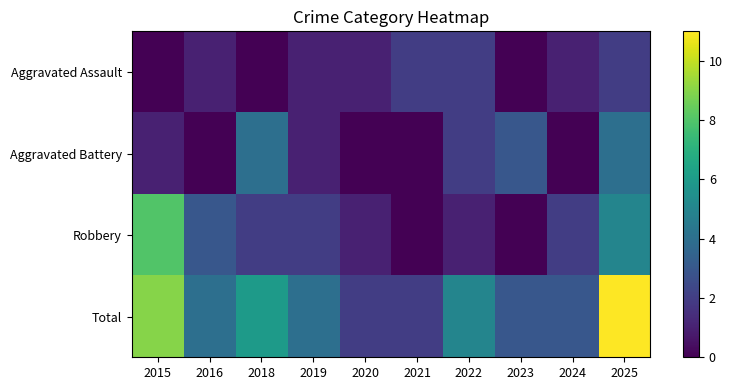

Which series has the widest spread of values?

Total